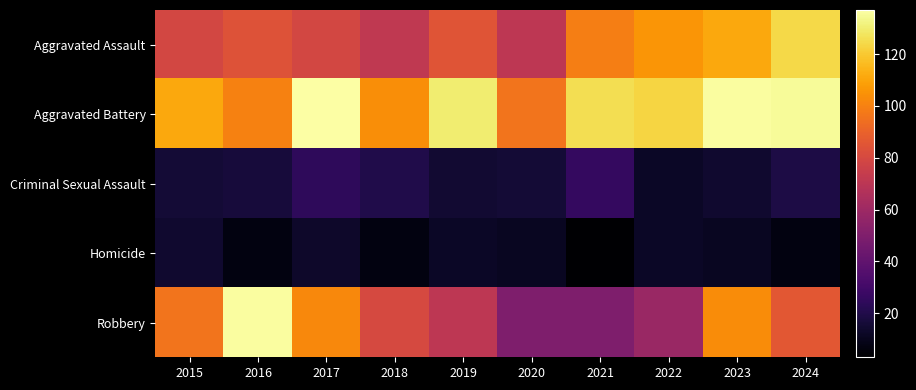

Reading left to right, list all the values displayed in this chart.

Aggravated Assault: 2015=79	2016=84	2017=79	2018=72	2019=85	2020=71	2021=99	2022=106	2023=111	2024=124
Aggravated Battery: 2015=111	2016=100	2017=137	2018=104	2019=130	2020=96	2021=126	2022=123	2023=136	2024=135
Criminal Sexual Assault: 2015=16	2016=17	2017=24	2018=20	2019=15	2020=16	2021=26	2022=12	2023=14	2024=19
Homicide: 2015=14	2016=7	2017=13	2018=7	2019=12	2020=11	2021=3	2022=12	2023=11	2024=7
Robbery: 2015=96	2016=136	2017=102	2018=80	2019=71	2020=50	2021=50	2022=59	2023=103	2024=86